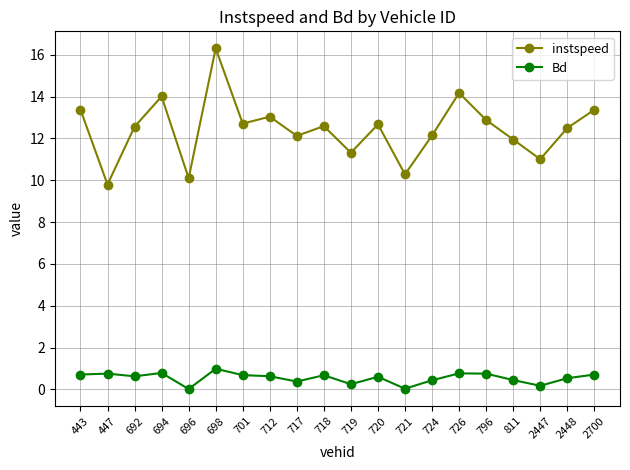

What is the difference between the instspeed values at 811 and 692?

0.6